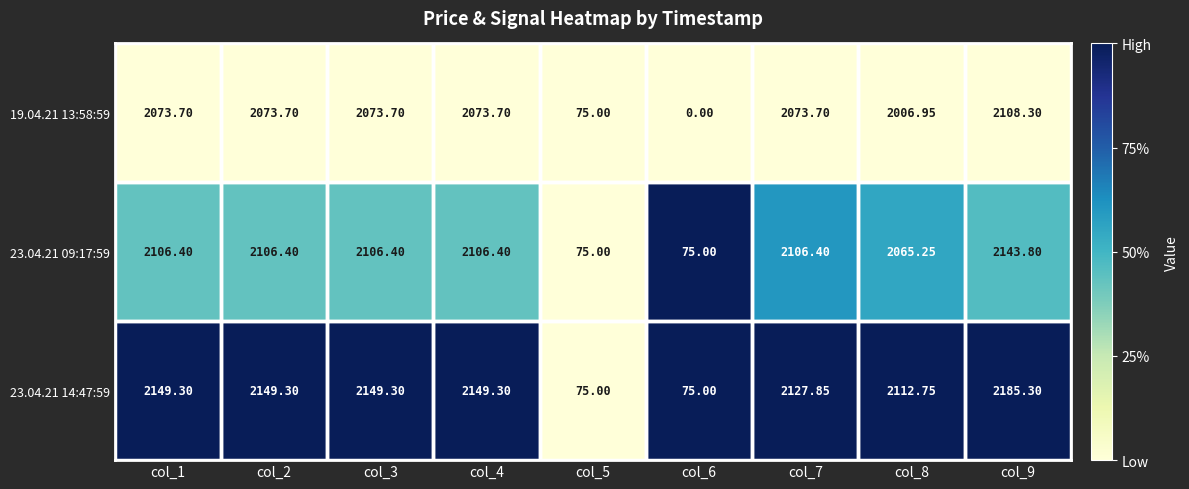

Is the value of 23.04.21 14:47:59 at col_7 greater than the value of 19.04.21 13:58:59 at col_3?

Yes